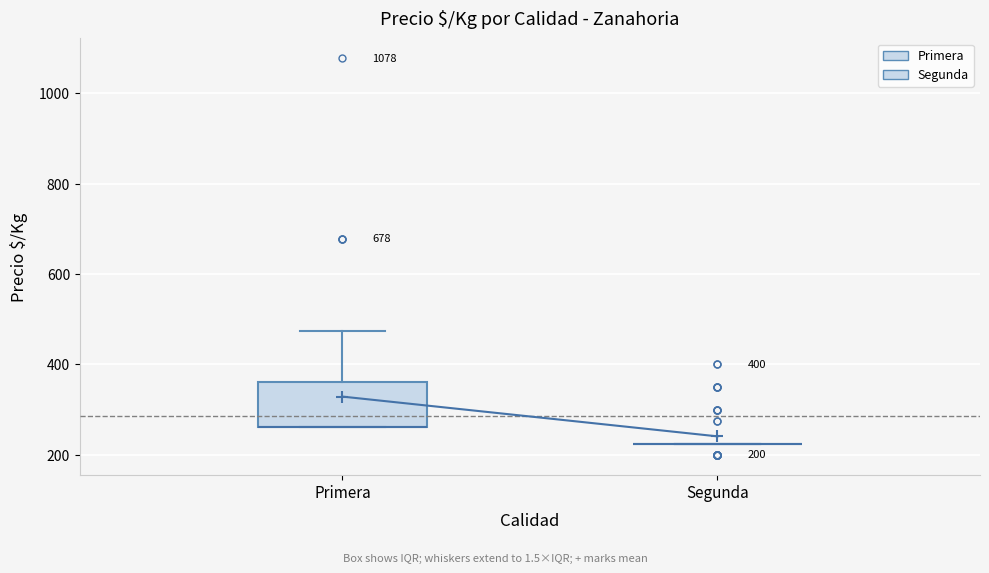

Comparing the boxes themselves (not the whiskers), which one is the tallest?

Primera